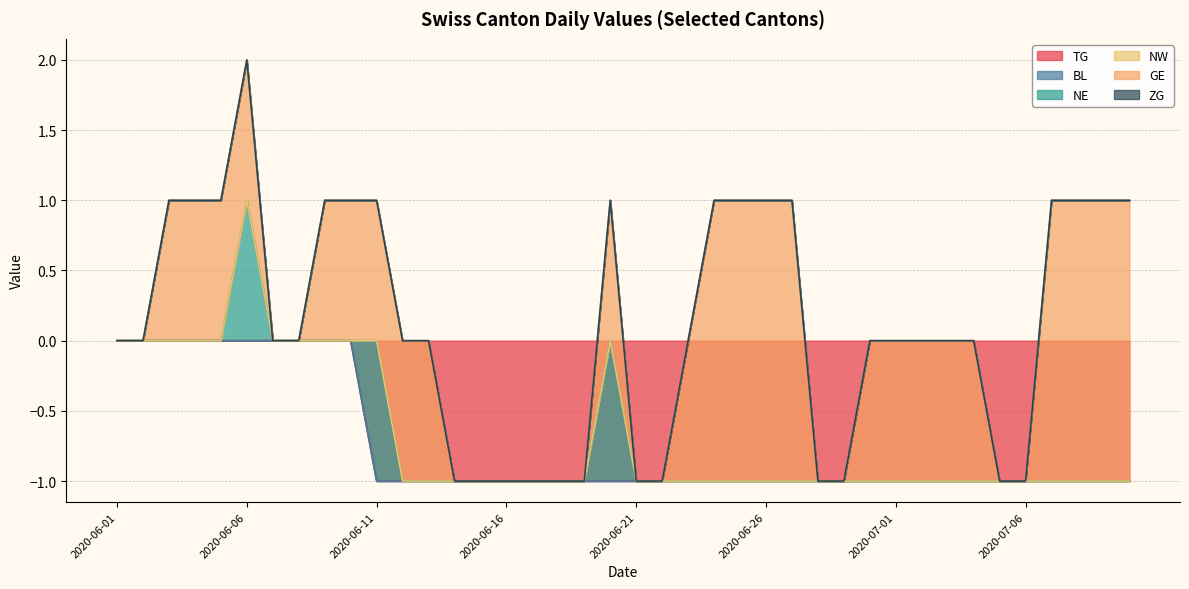

Is the value of TG at 2020-06-03 greater than the value of GE at 2020-06-28?

No